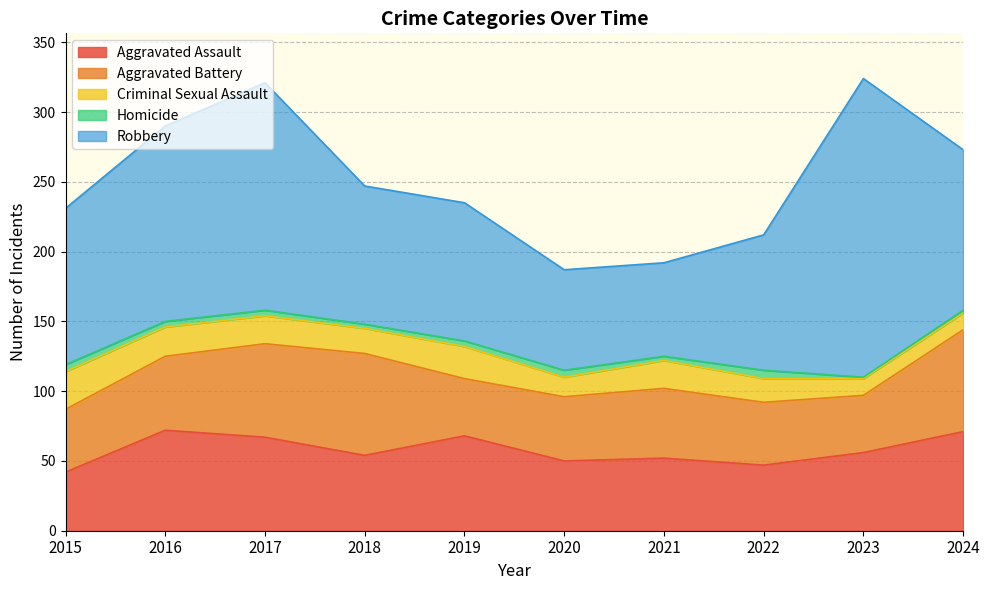

At which label does Homicide reach its minimum?

2023